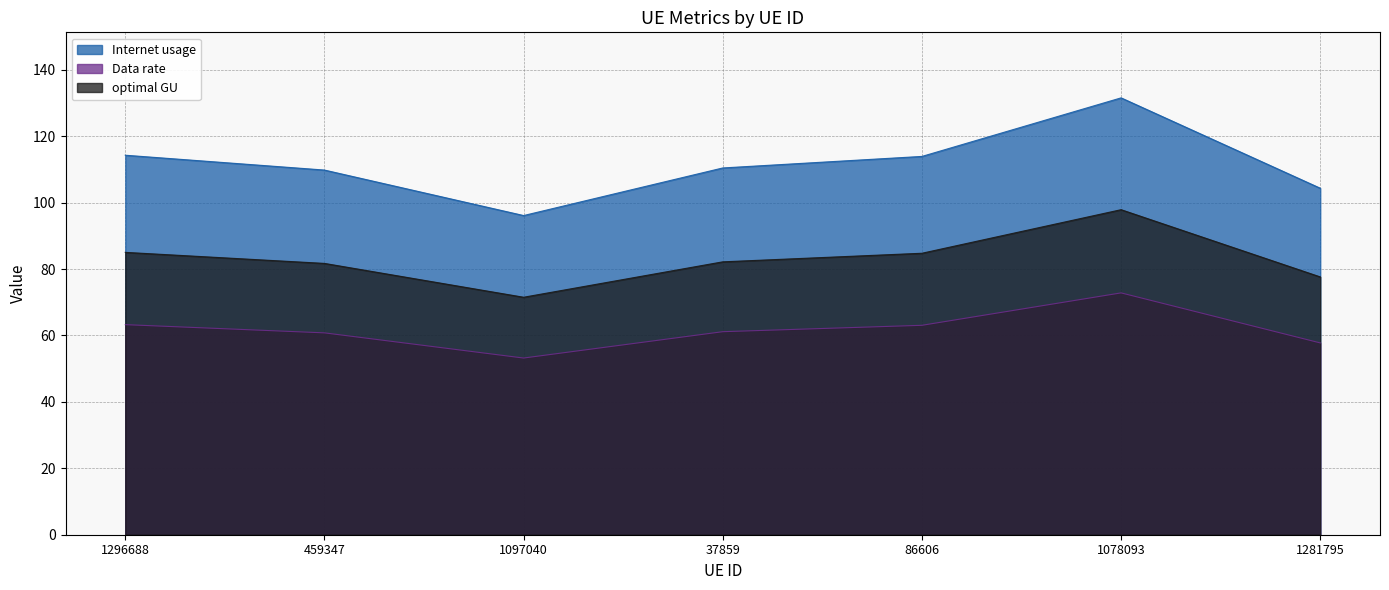

What is the difference between the maximum and minimum values in the Data rate series?

19.6